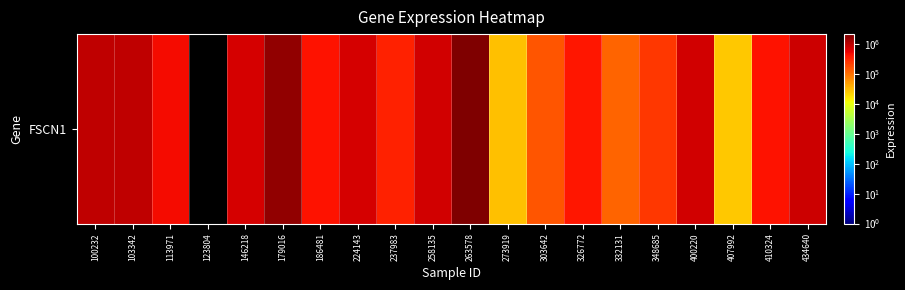

What is the average value?

578322